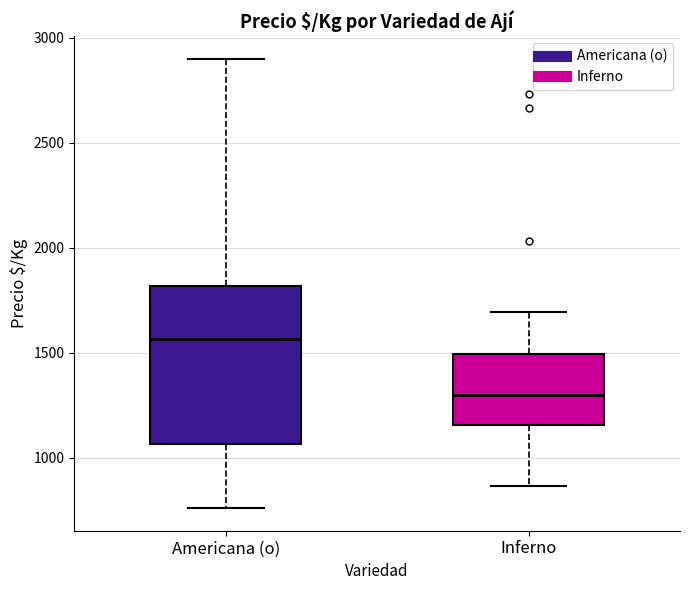

Which box has the lowest median line?

Inferno